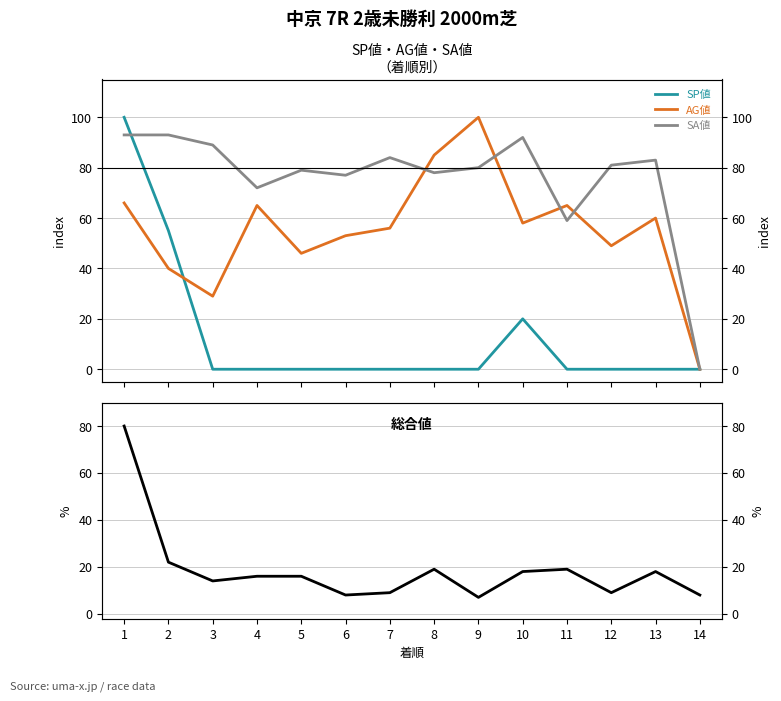

At which label does AG値 reach its minimum?

14